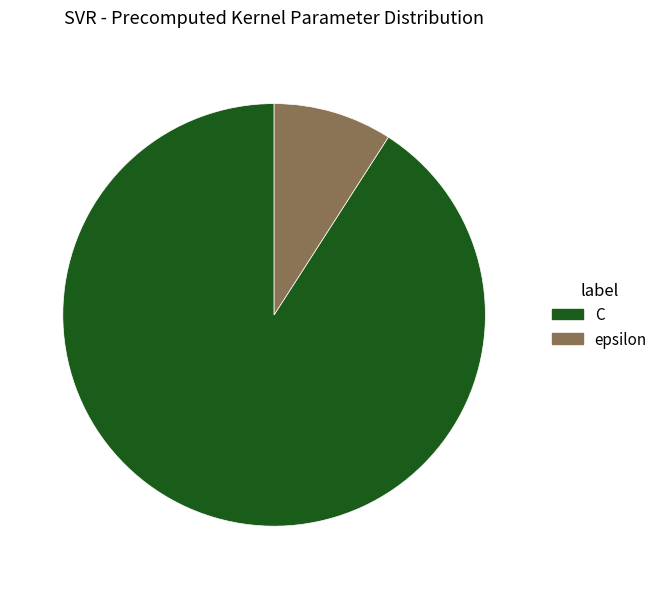

Is the sum of epsilon and C greater than half?

Yes